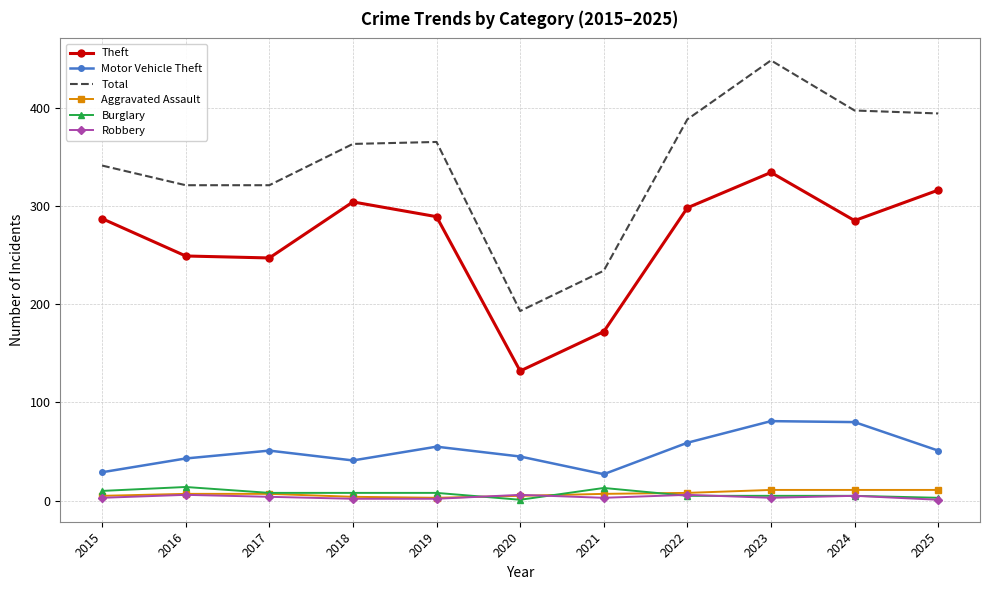

How many interior local valleys does the Theft series have?

3